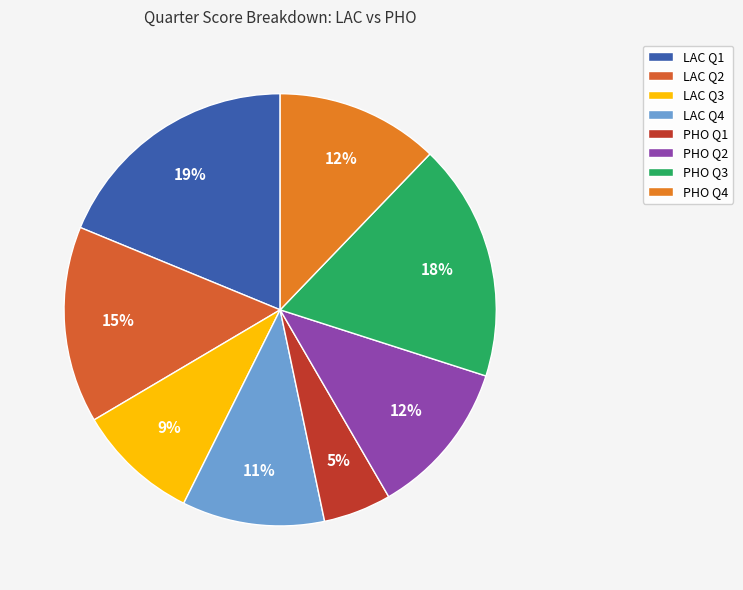

Which category has the biggest portion of the pie?

LAC Q1